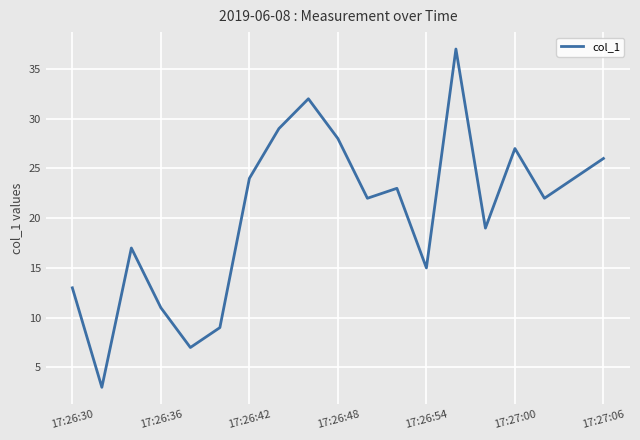

What is the maximum value shown in the chart?

37